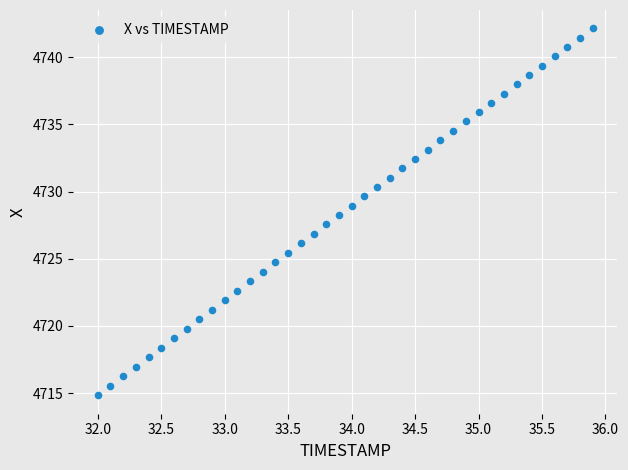

What is the range of Y values (max minus min)?

27.3